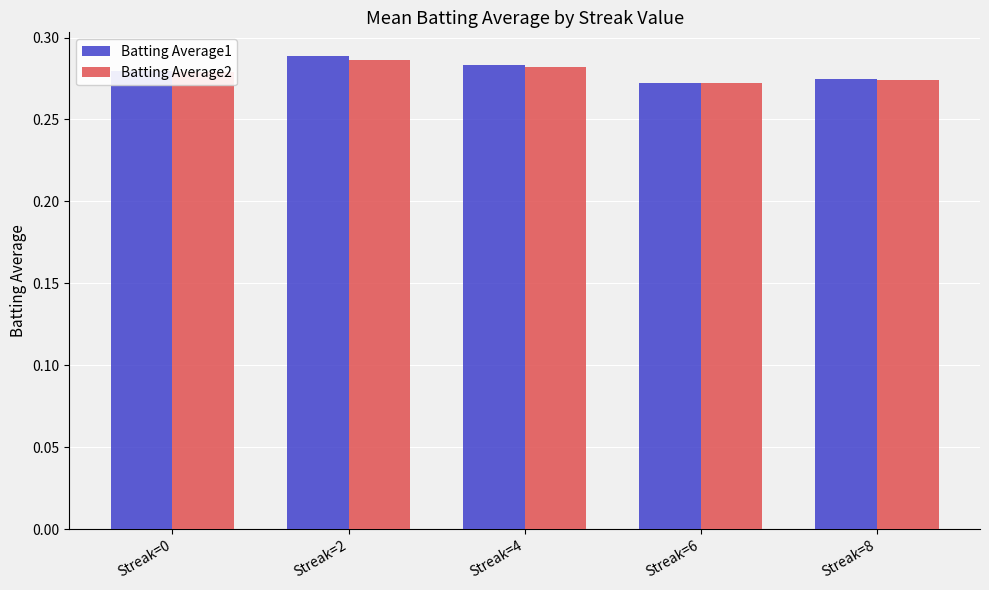

Which series changed the most between Streak=2 and Streak=6?

Batting Average1